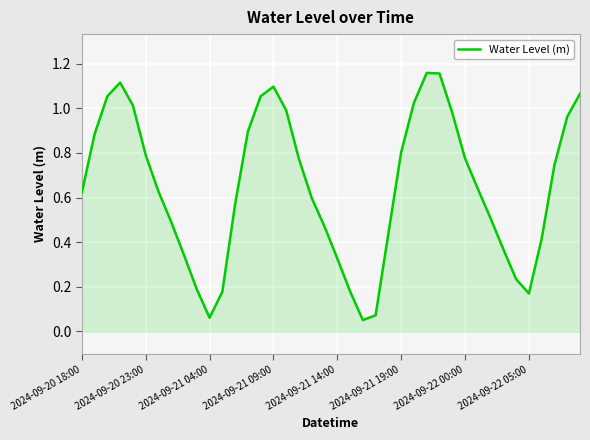

What is the value of the 9th point from the left?

0.3